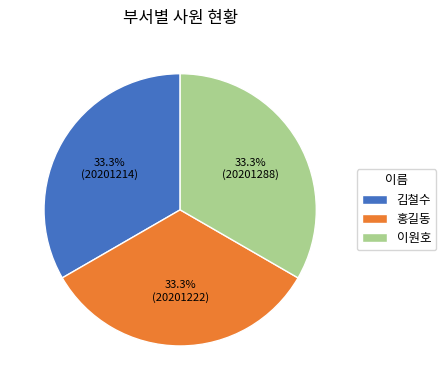

True or false: 이원호 accounts for 43% of the total.

False